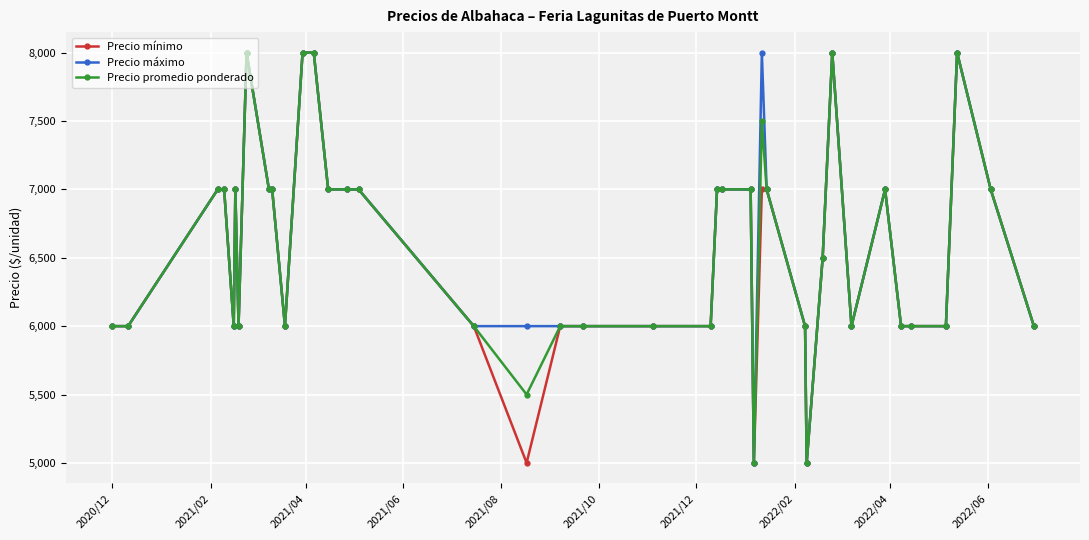

True or false: Precio mínimo has more than 2 interior local peaks.

True